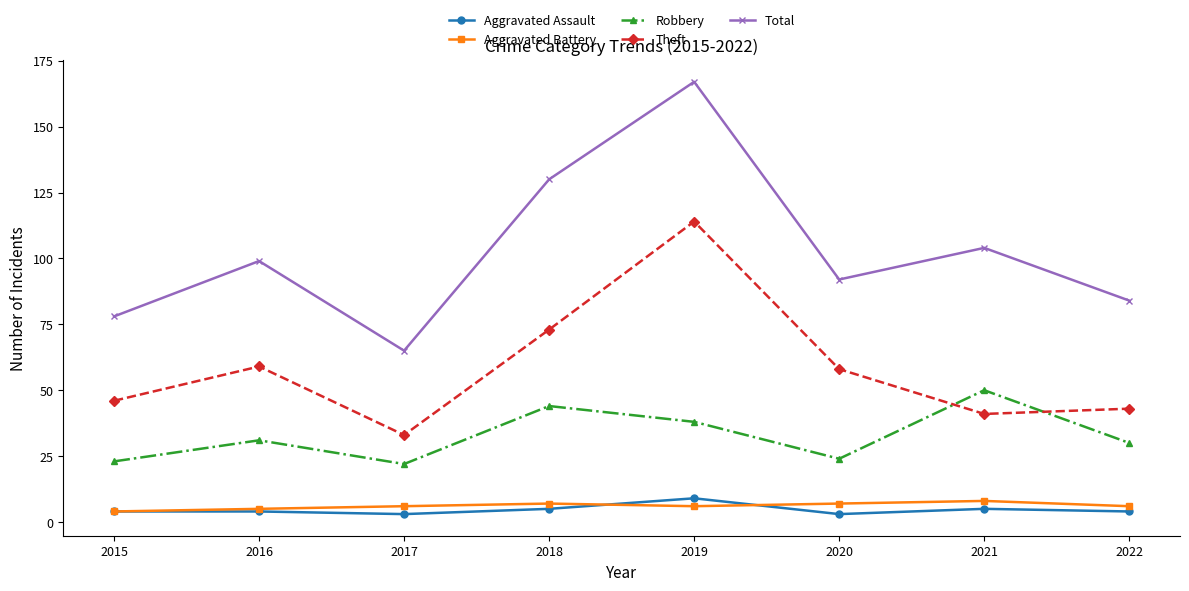

Which category has the lowest value in the Theft series?

2017